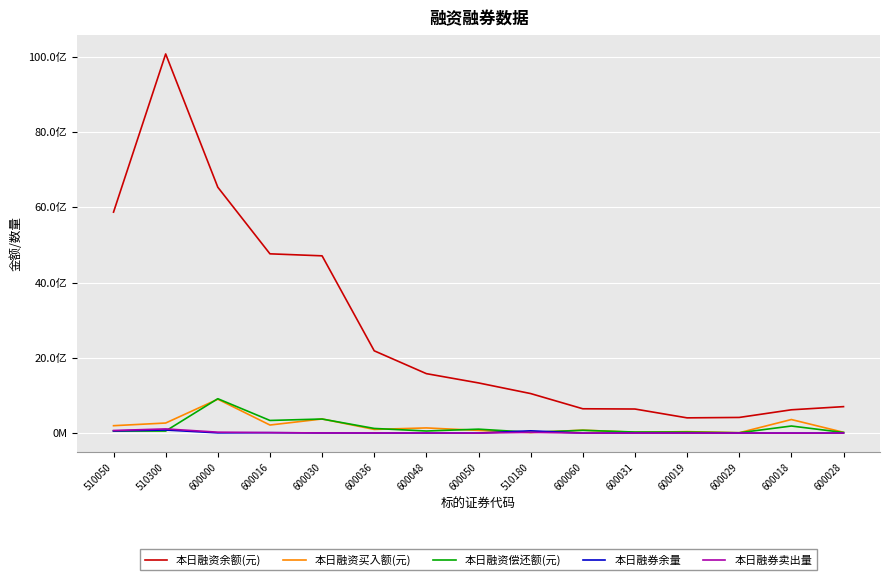

At which label is 本日融资余额(元) closest to 5238774337?

600016